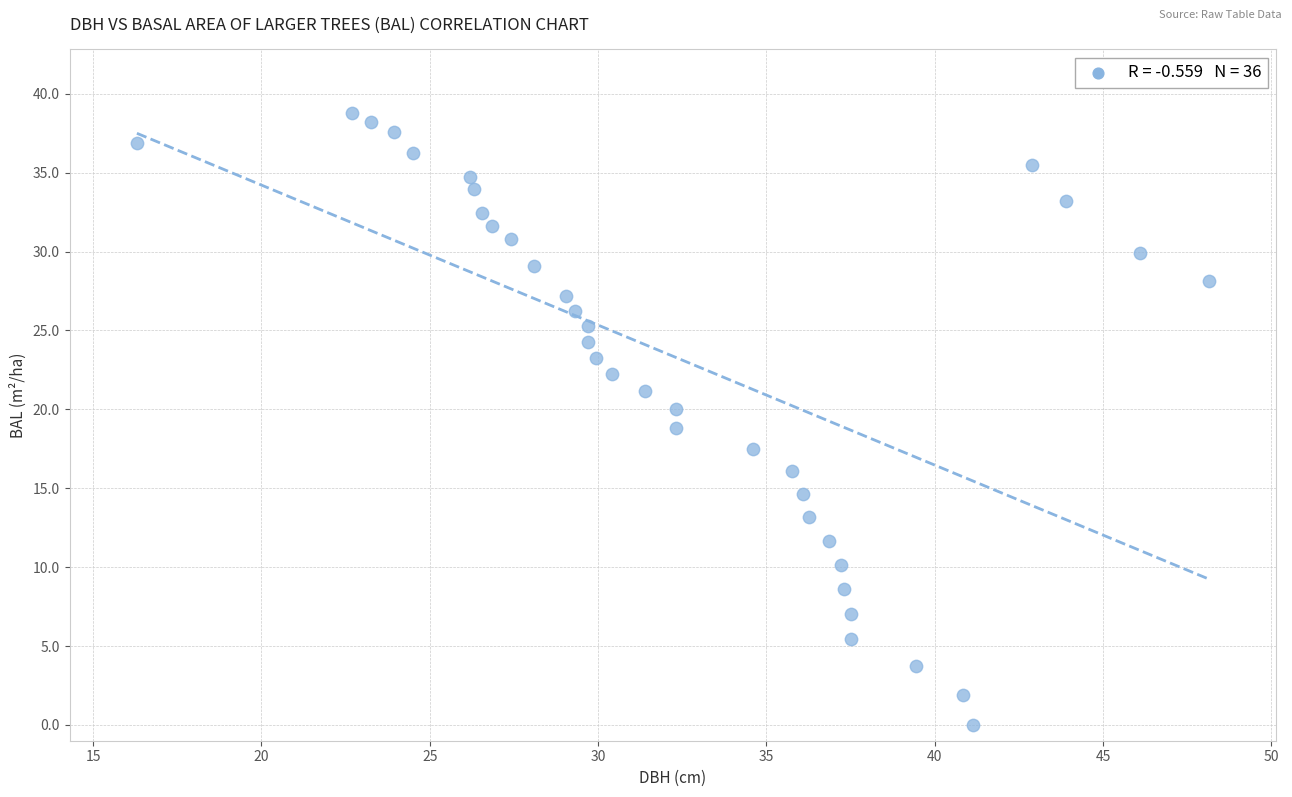

What is the range of X values (max minus min)?

31.8